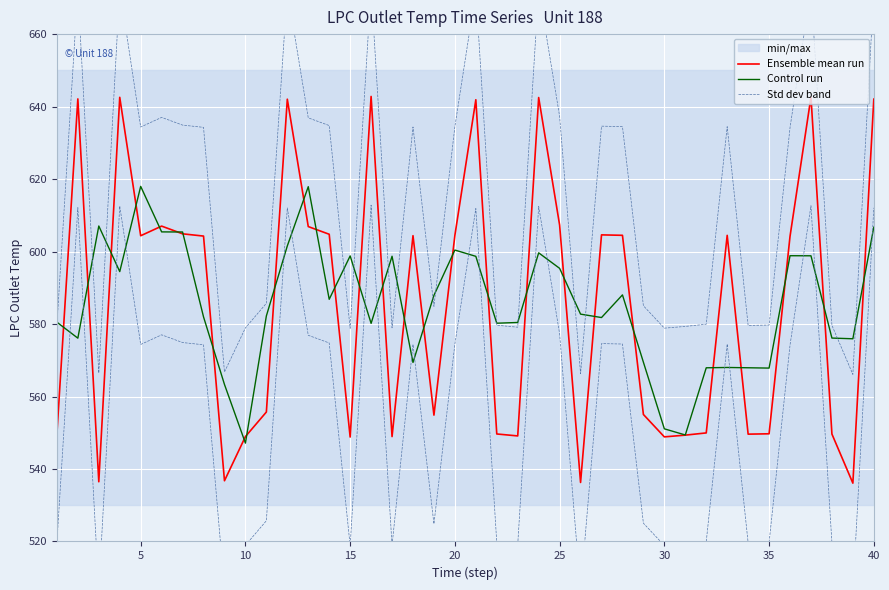

What is the lowest value of the Ensemble mean run series?

536.1